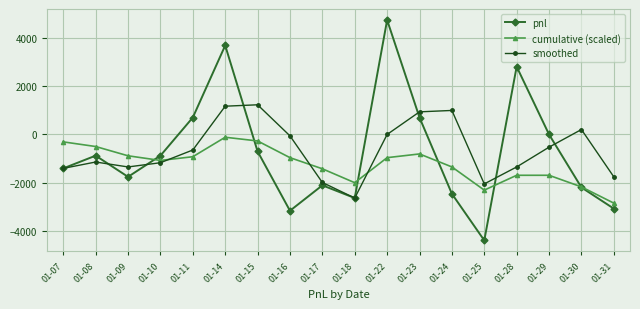

How many lines are shown in the chart?

3